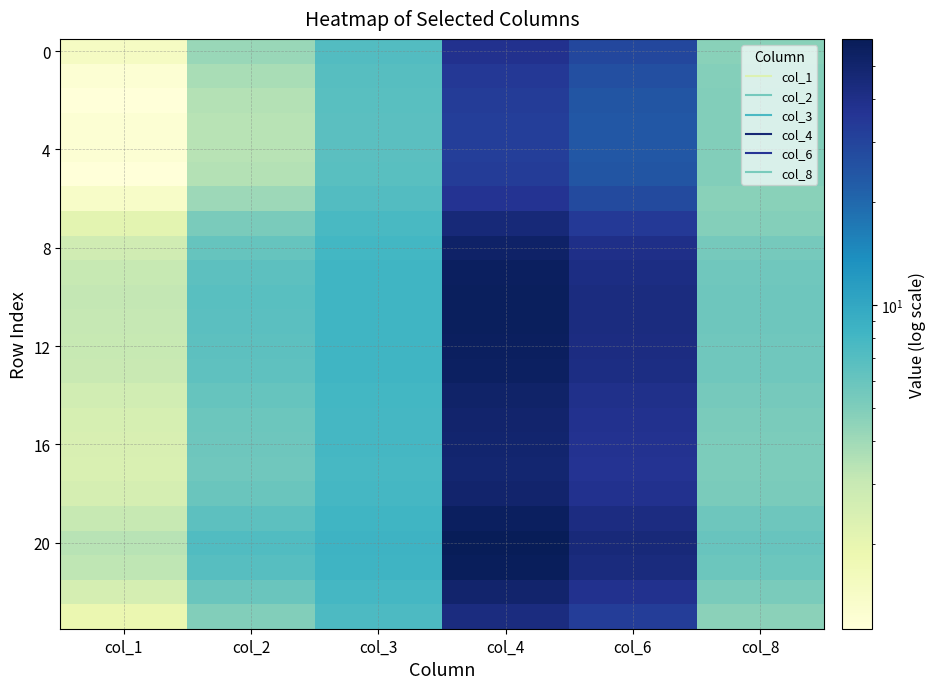

Which series has the widest spread of values?

20